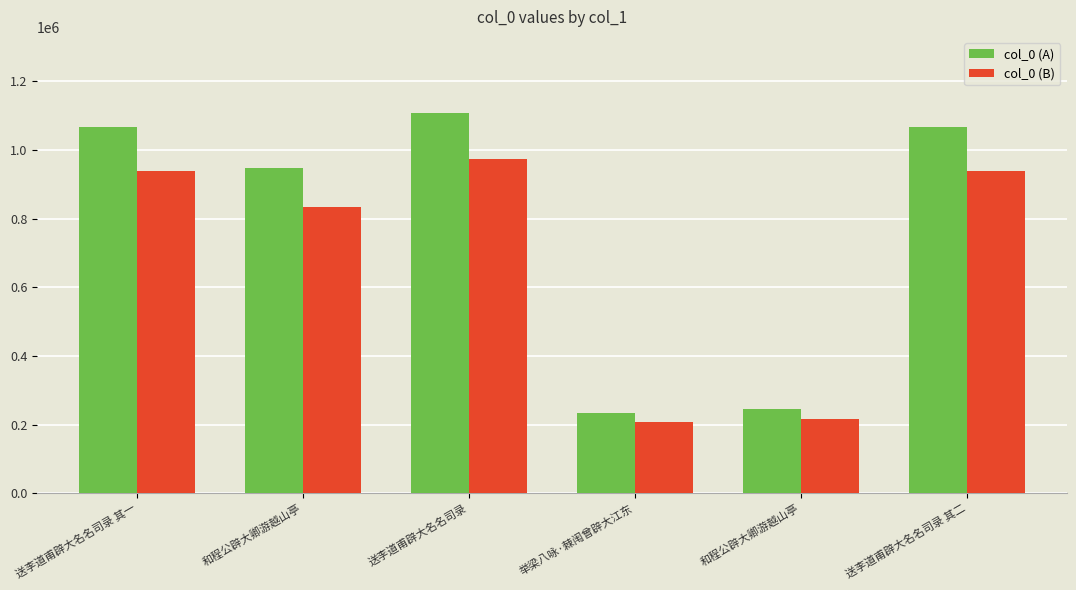

How many categories are shown in the chart?

6